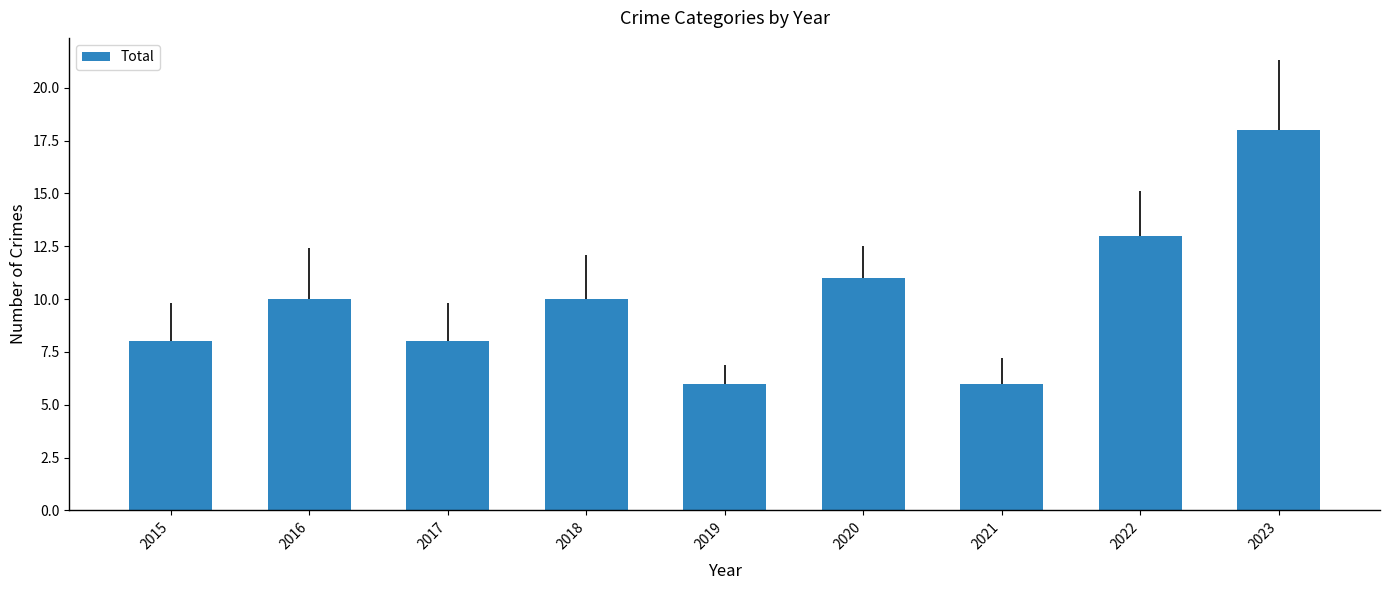

Are the bars horizontal?

No